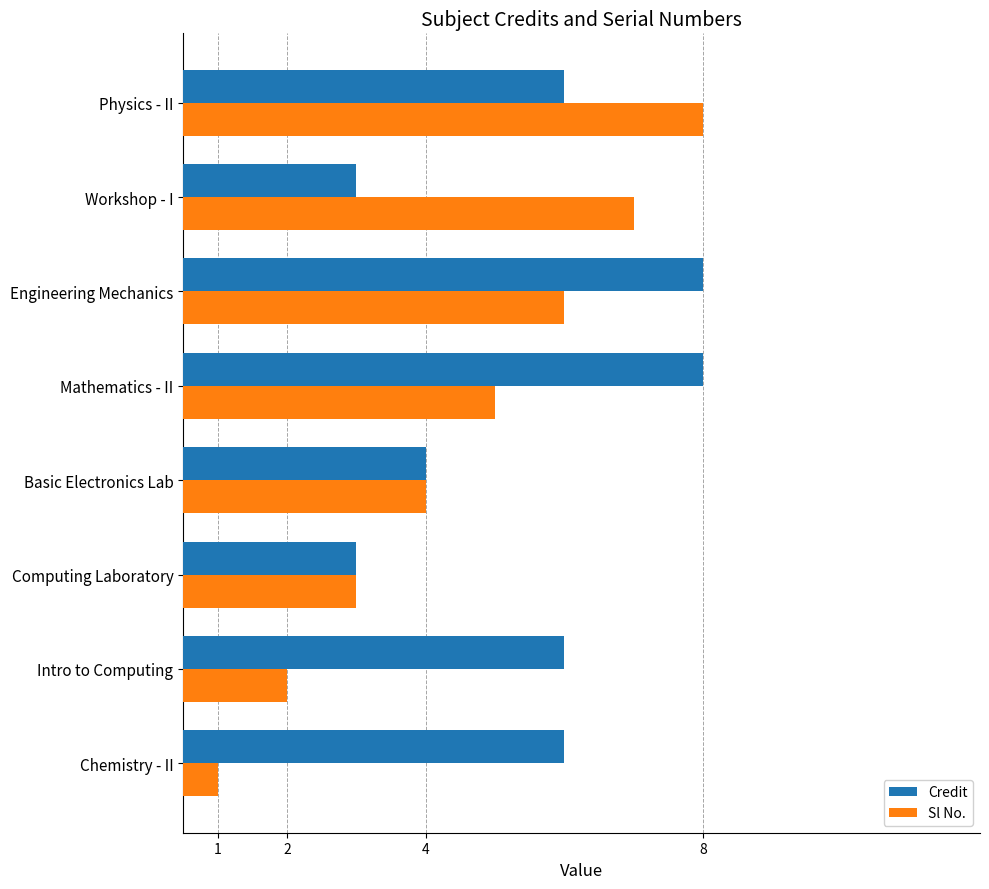

Is the value of Sl No. at Computing Laboratory greater than the value of Credit at Intro to Computing?

No